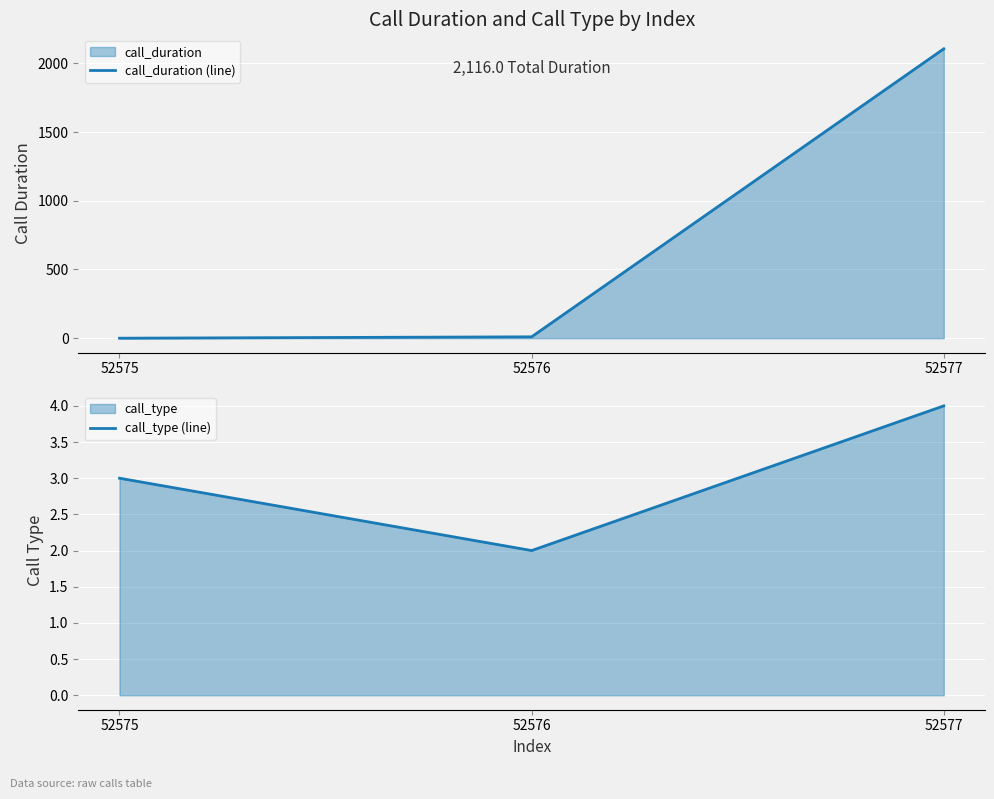

What is the sum of all call_duration (line) values?

2116